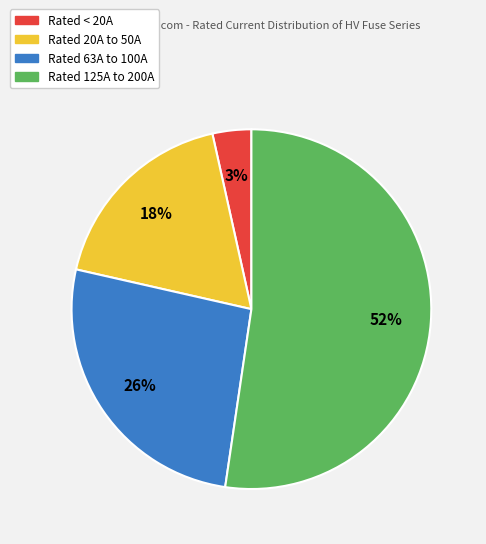

Rank the categories by value from lowest to highest.

Rated < 20A, Rated 20A to 50A, Rated 63A to 100A, Rated 125A to 200A